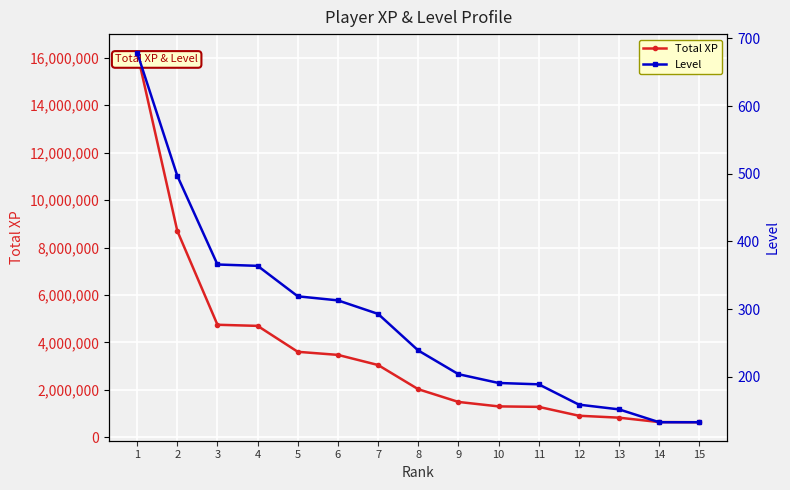

True or false: Level has a value of 679 at 1.

True